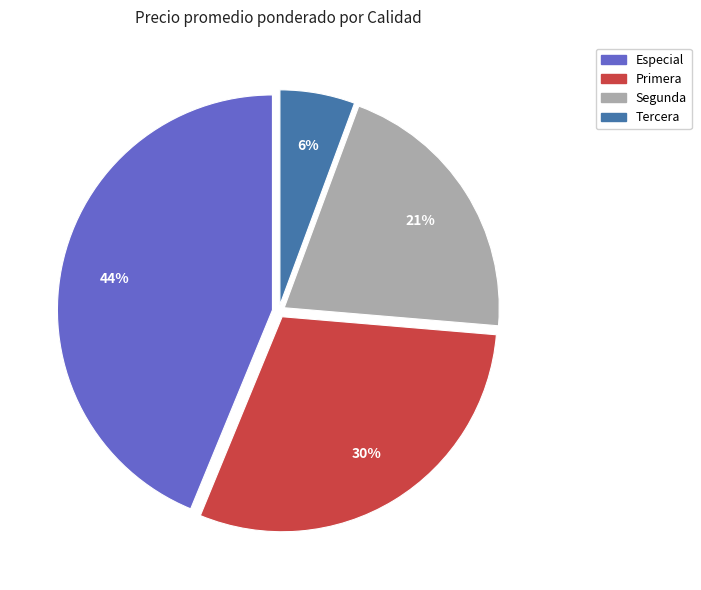

How many segments does this pie chart have?

4